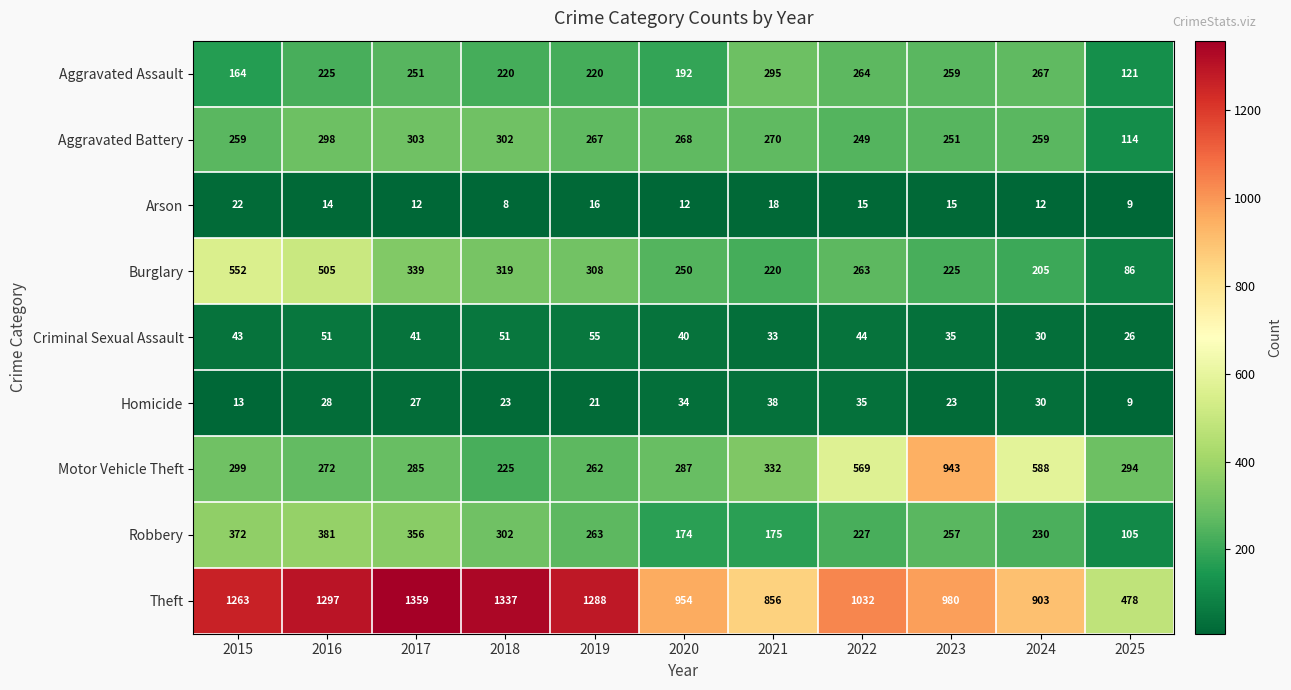

Which series changed the most between 2018 and 2021?

Theft